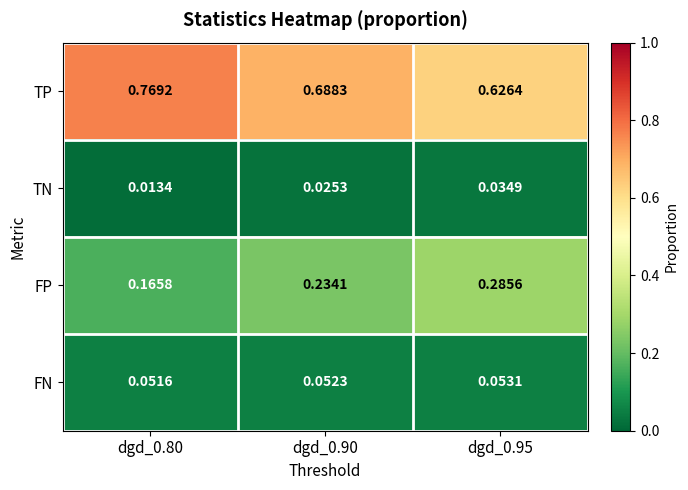

List the series in order of their peak value, highest first.

TP, FP, FN, TN